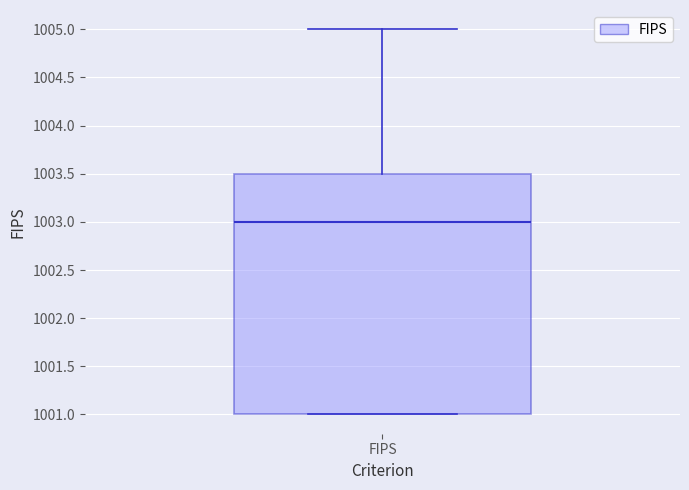

Where does the median line of the box for FIPS sit on the y-axis? The values are not printed on the chart, so give them approximately, as read against the axis.

1003.0